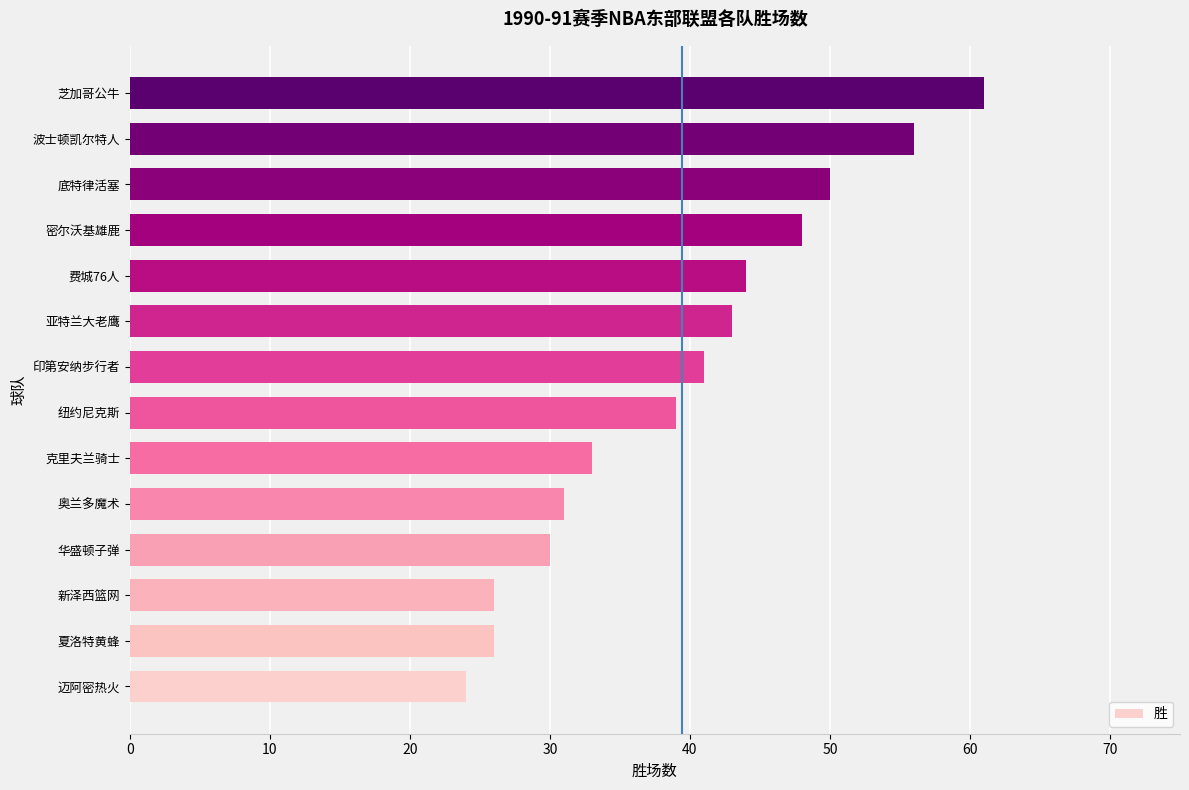

Reading bottom to top, transcribe all the data shown in this chart.

24	26	26	30	31	33	39	41	43	44	48	50	56	61